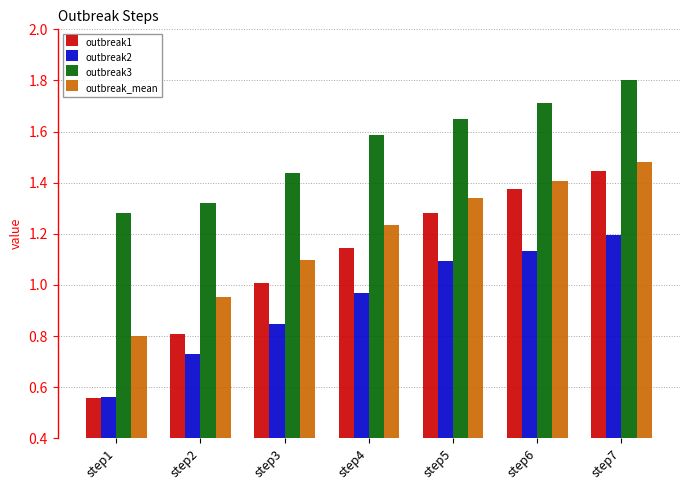

Which category has the highest value in the outbreak_mean series?

step7